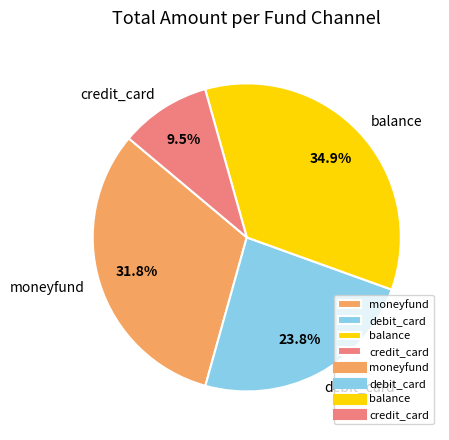

Does credit_card represent more than half of the total?

No